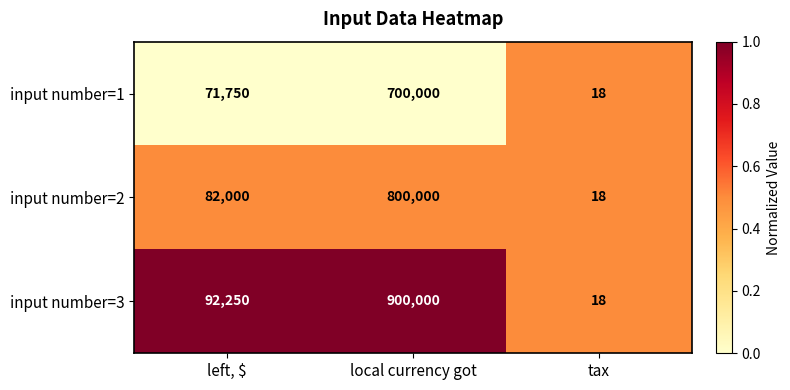

Which category has the highest value across all series?

local currency got